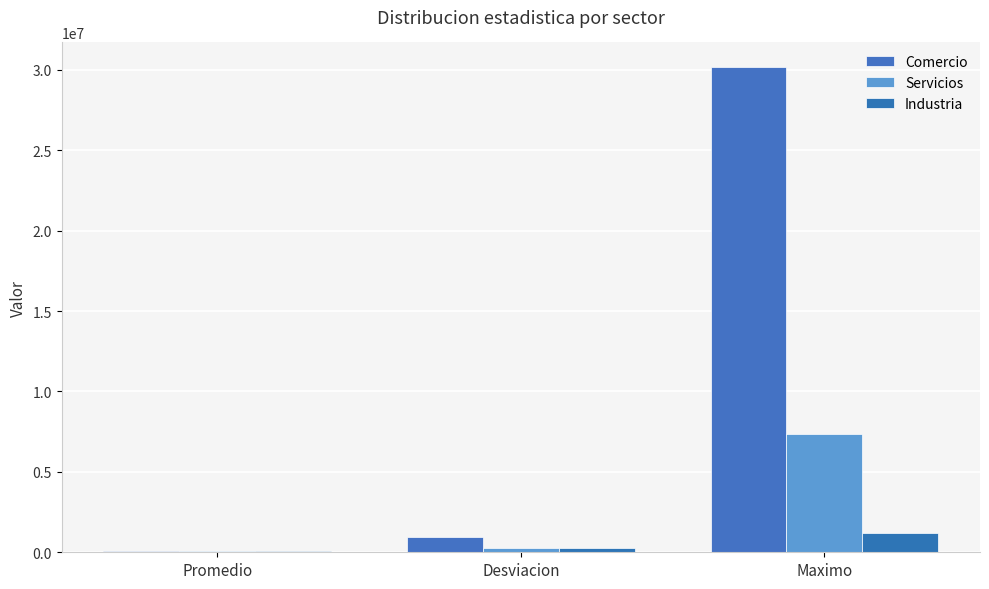

What is the label of the 2nd bar from the right?

Desviacion